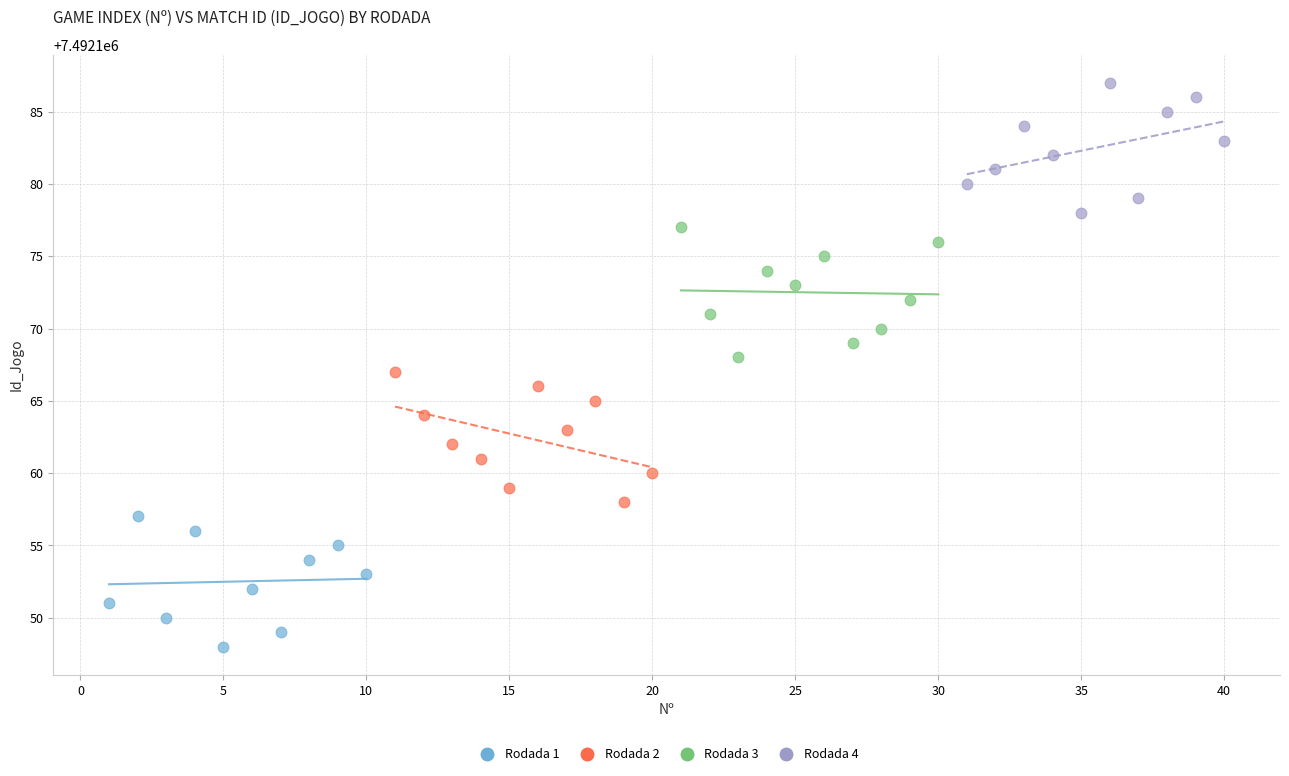

Which series contains the highest Y value?

Rodada 4